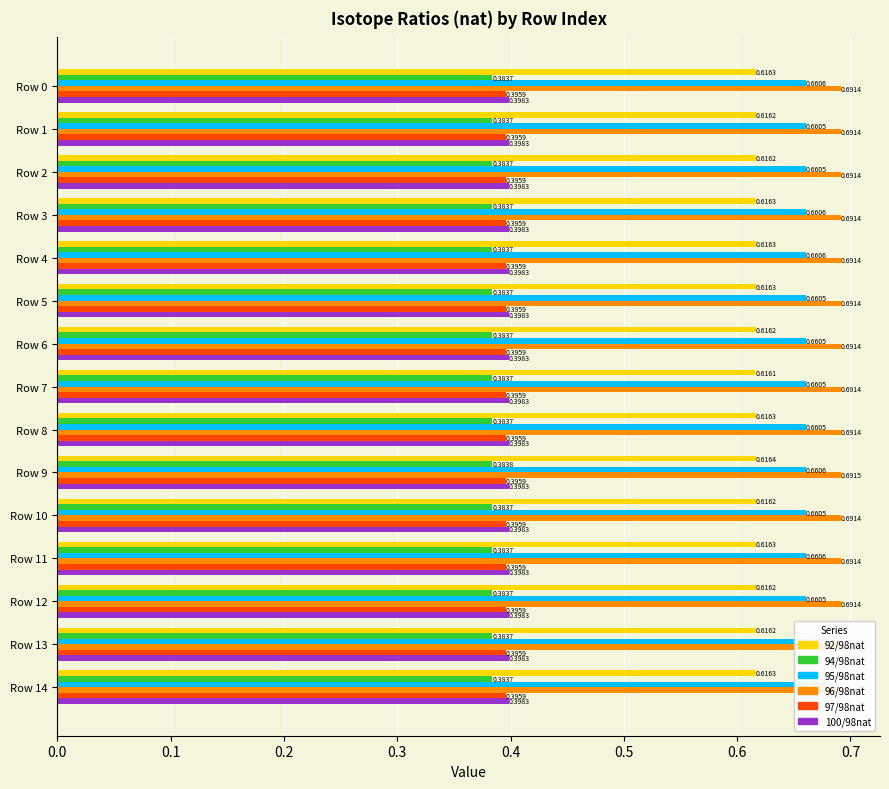

What is the spread (max minus min) of values at Row 13?

0.3